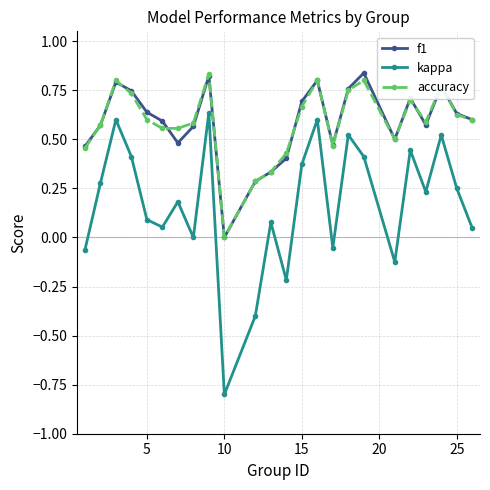

True or false: accuracy and kappa cross at least once.

False